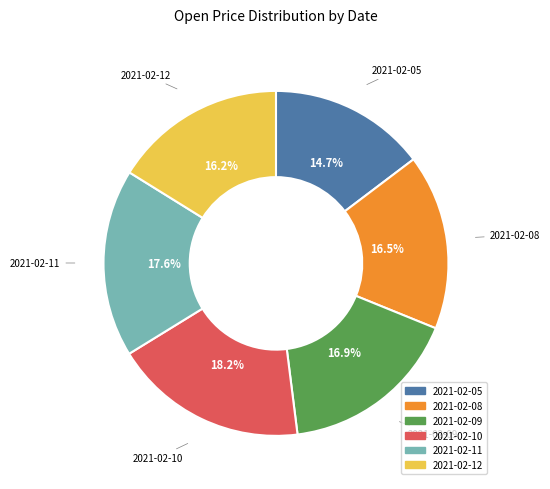

Which slice is the largest?

2021-02-10